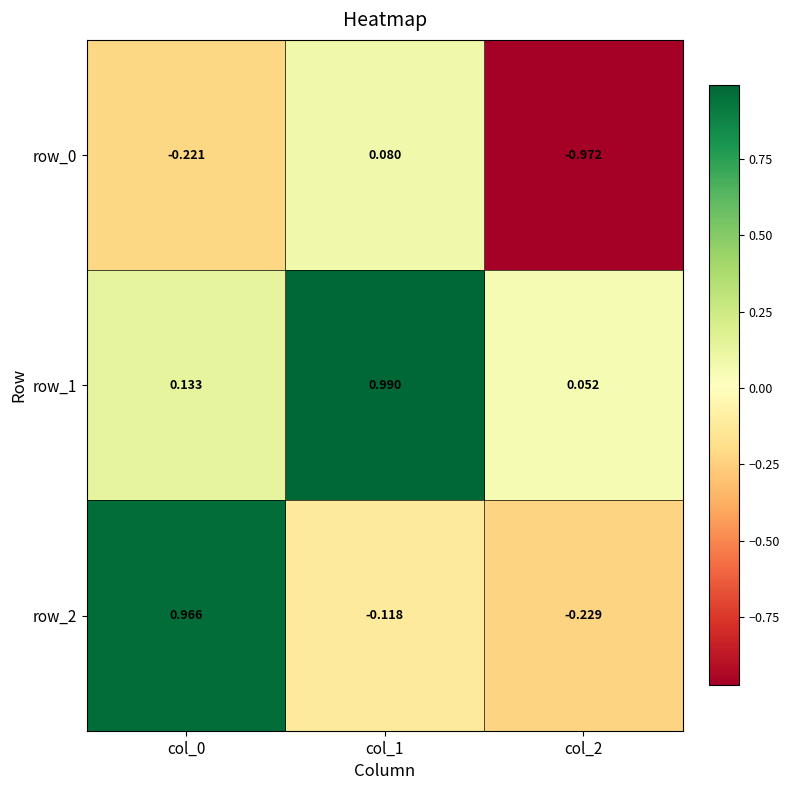

Rank the categories by row_2 value from lowest to highest.

col_2, col_1, col_0